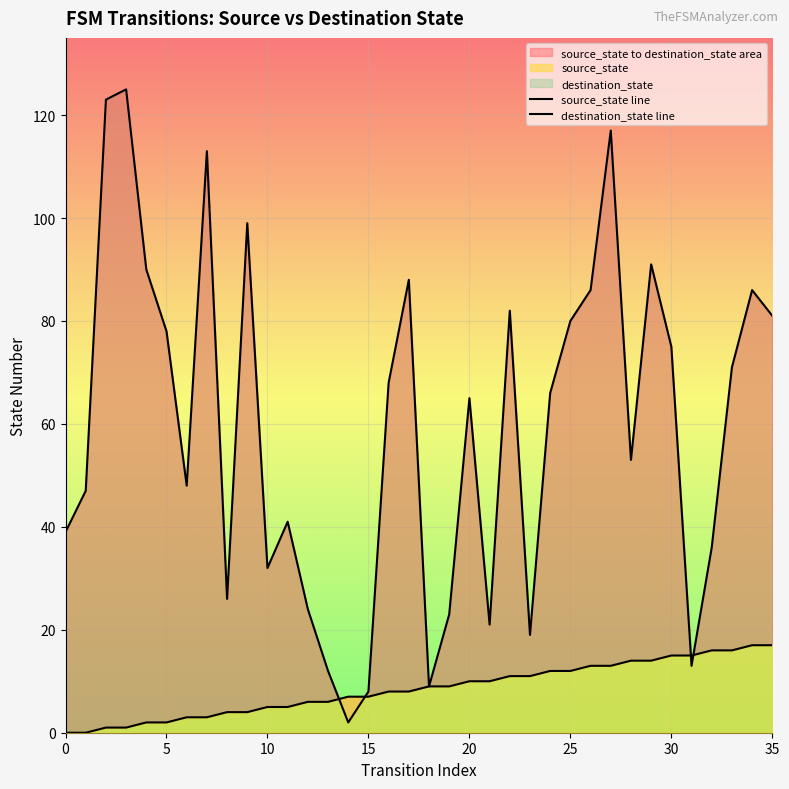

True or false: destination_state line has more than 0 points higher than both neighbors.

True